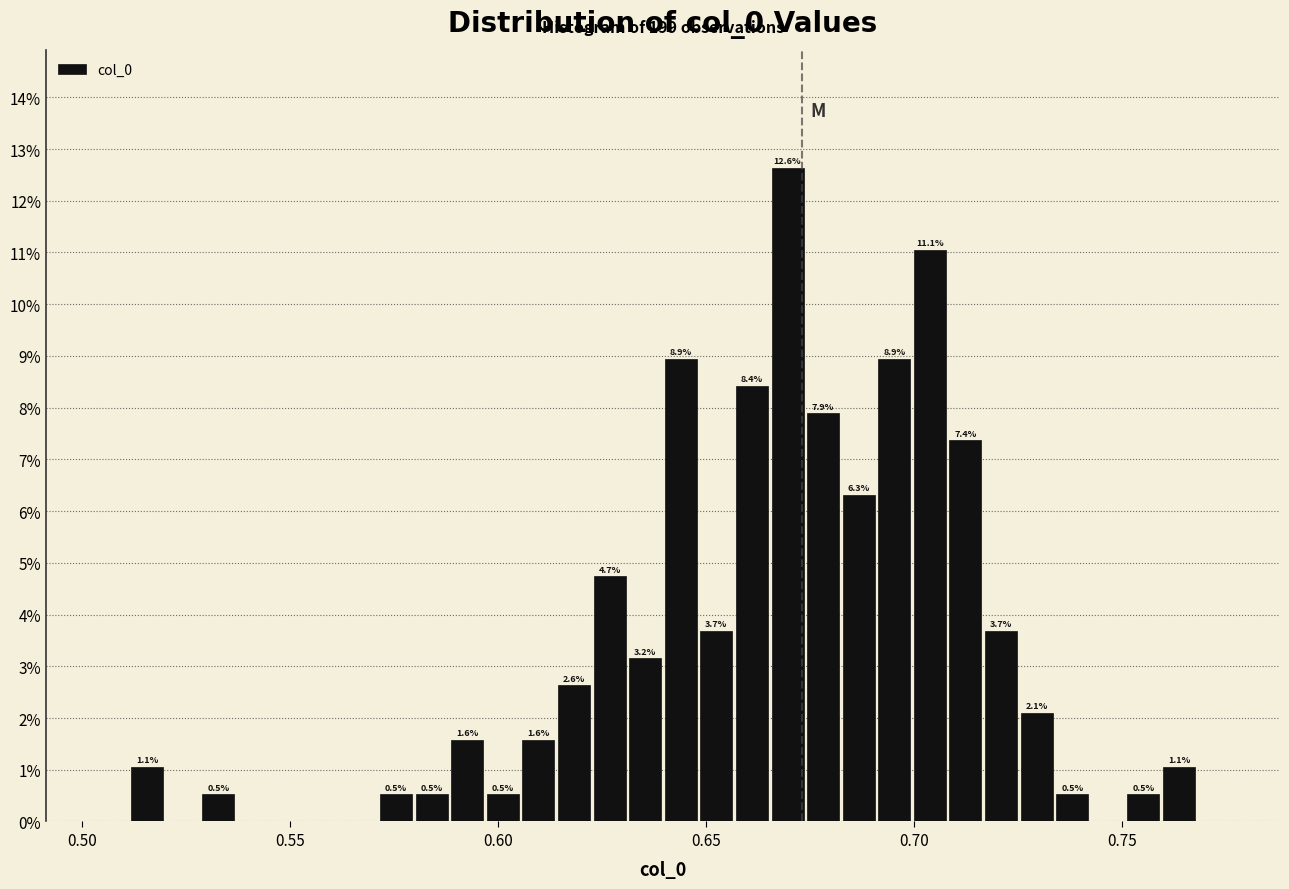

Read against the x-axis, roughly where is the centre of the tallest bar?

0.670